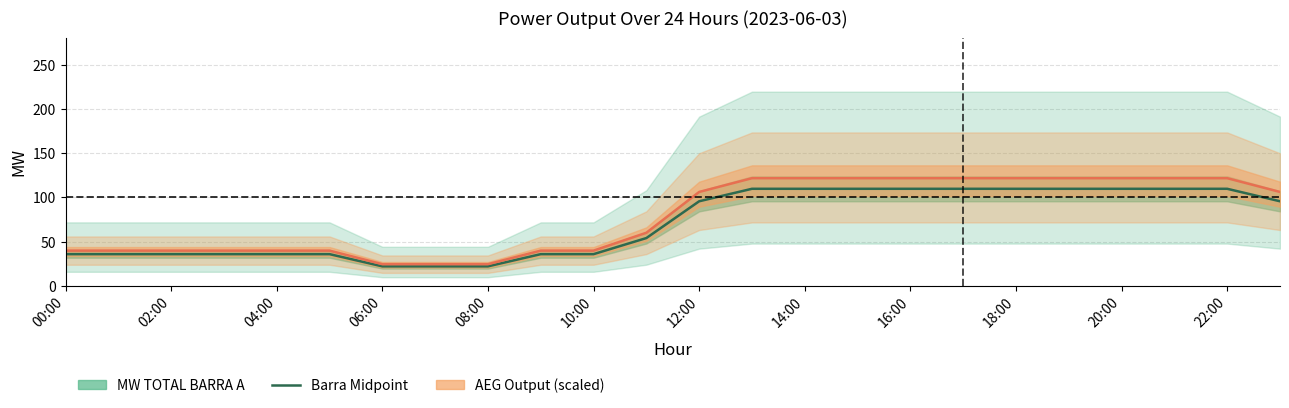

What is the maximum value shown in the chart?

121.7